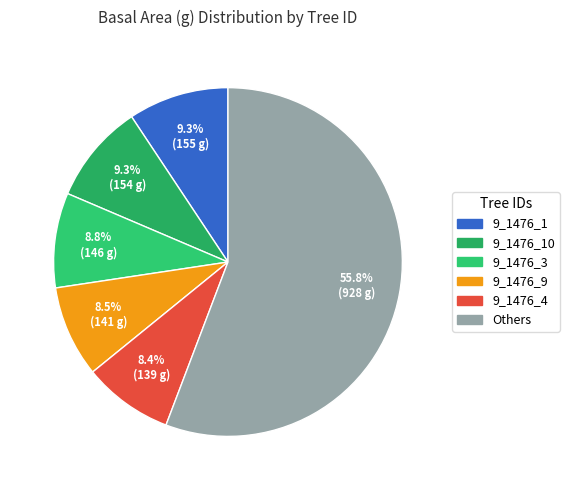

Is there a majority slice in this chart?

Yes